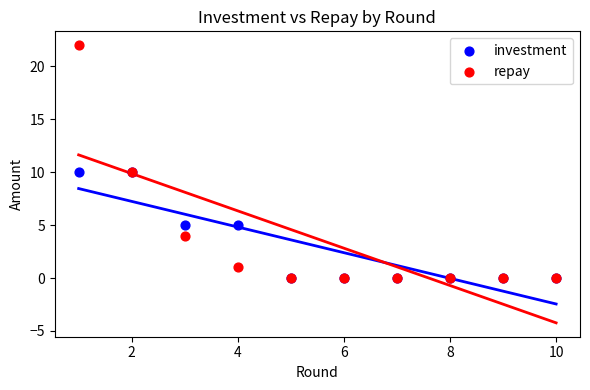

What are all the series names shown in the legend?

investment, repay